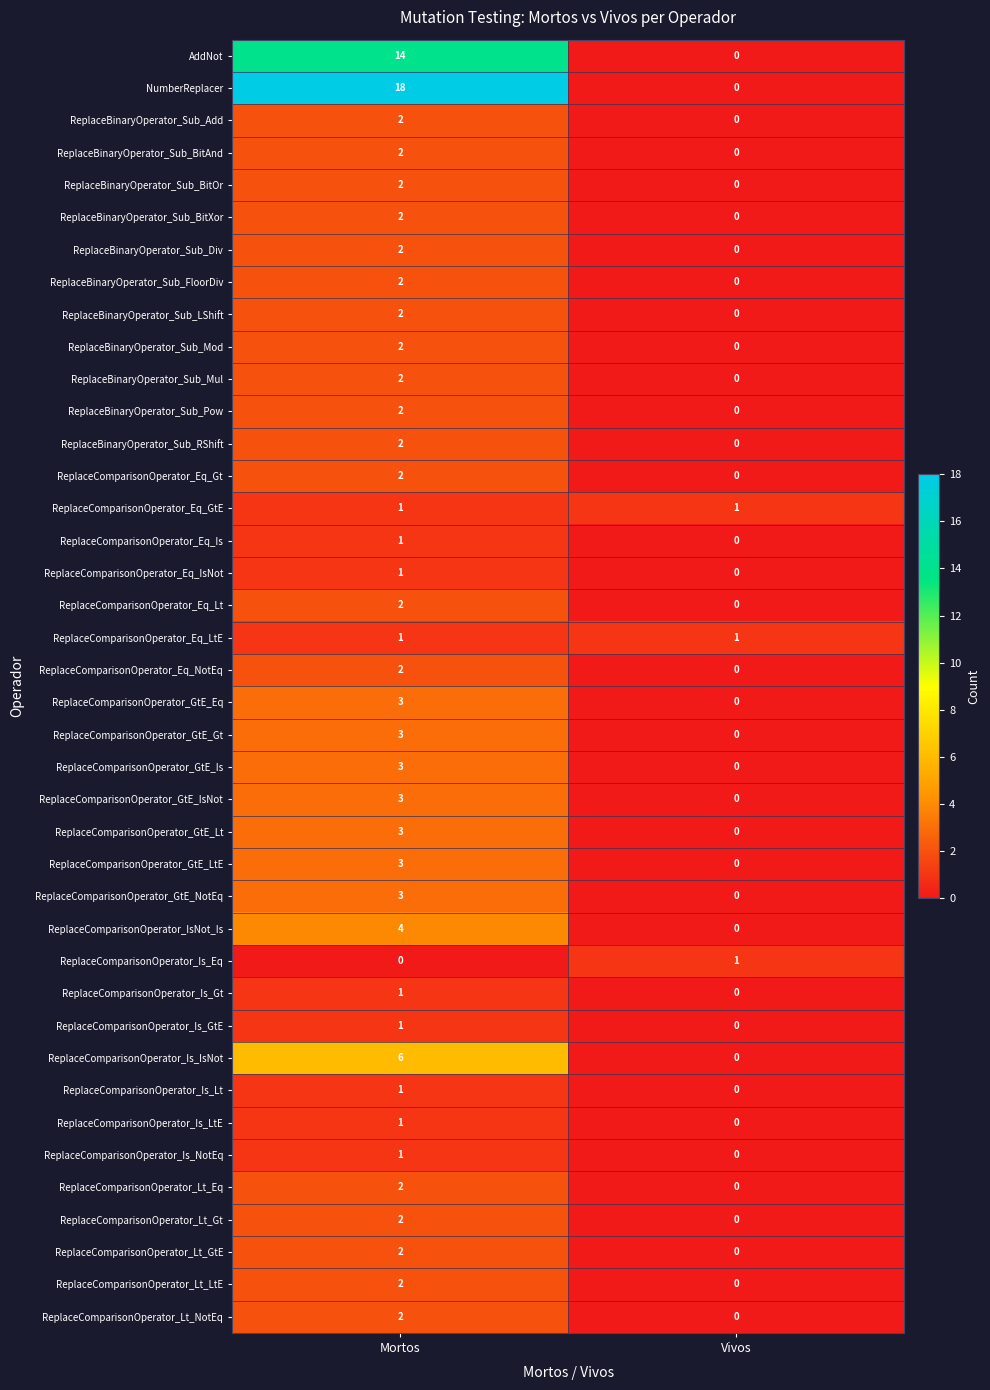

What is the difference between the ReplaceComparisonOperator_GtE_LtE values at Mortos and Vivos?

3